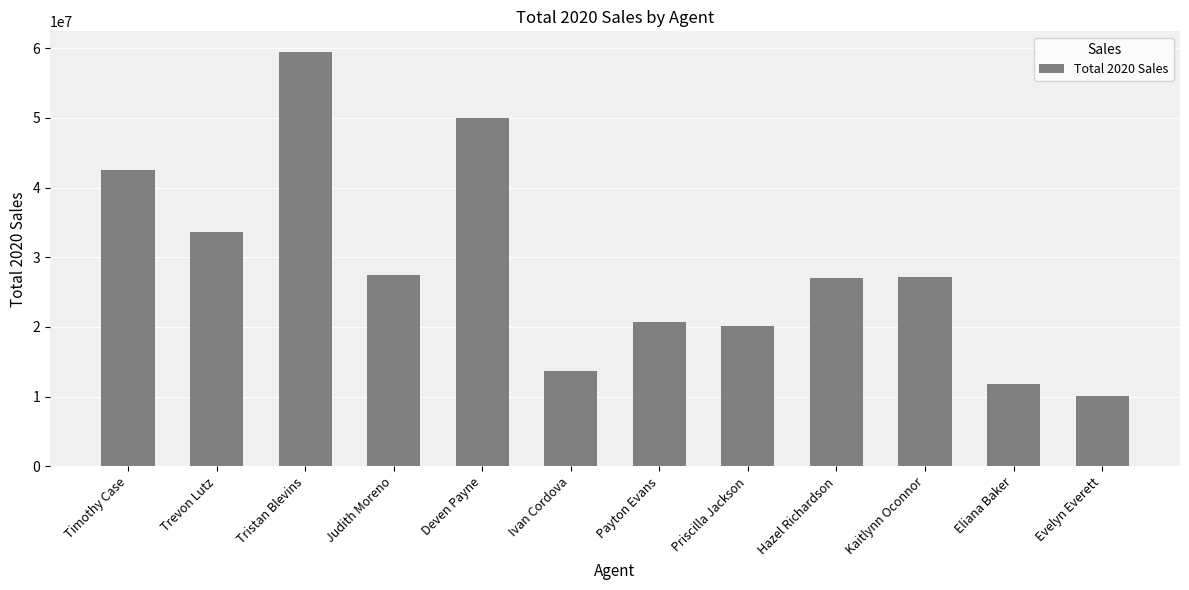

Approximately how many times larger is the value at Ivan Cordova compared to Kaitlynn Oconnor?

0.5